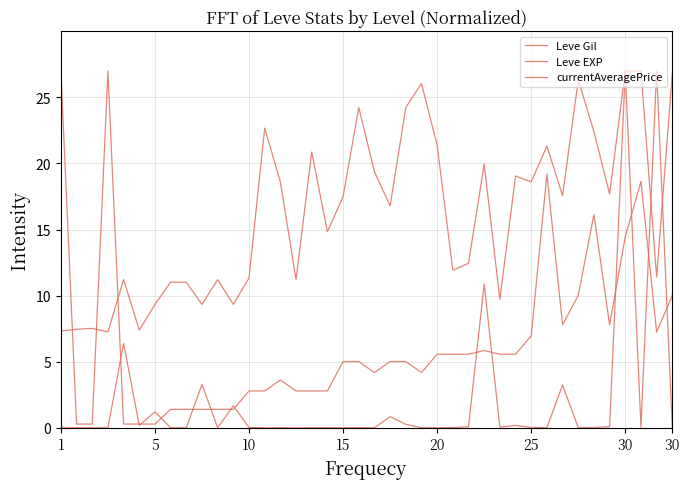

What is the sum of all Leve Gil values?

647.7